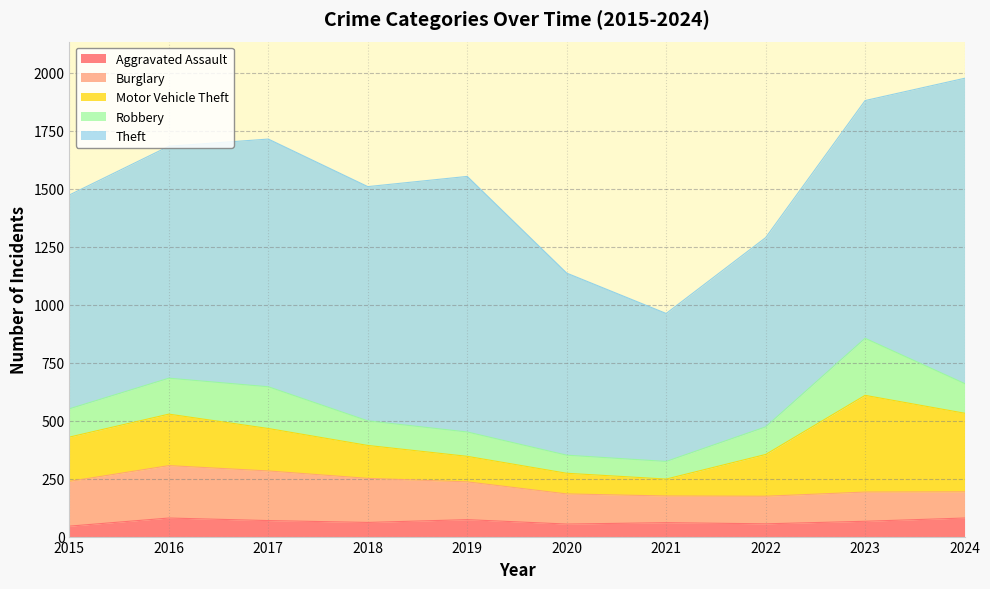

True or false: Aggravated Assault and Robbery intersect in this chart.

False